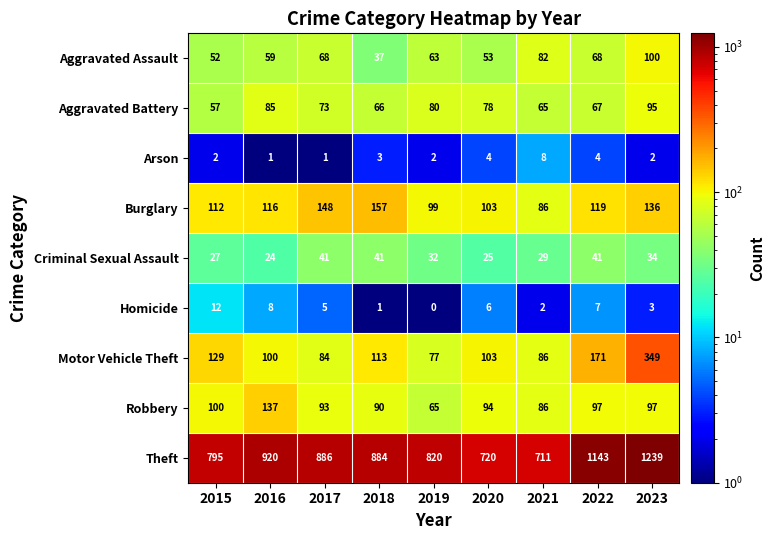

How many data points in Aggravated Assault are less than 63?

4